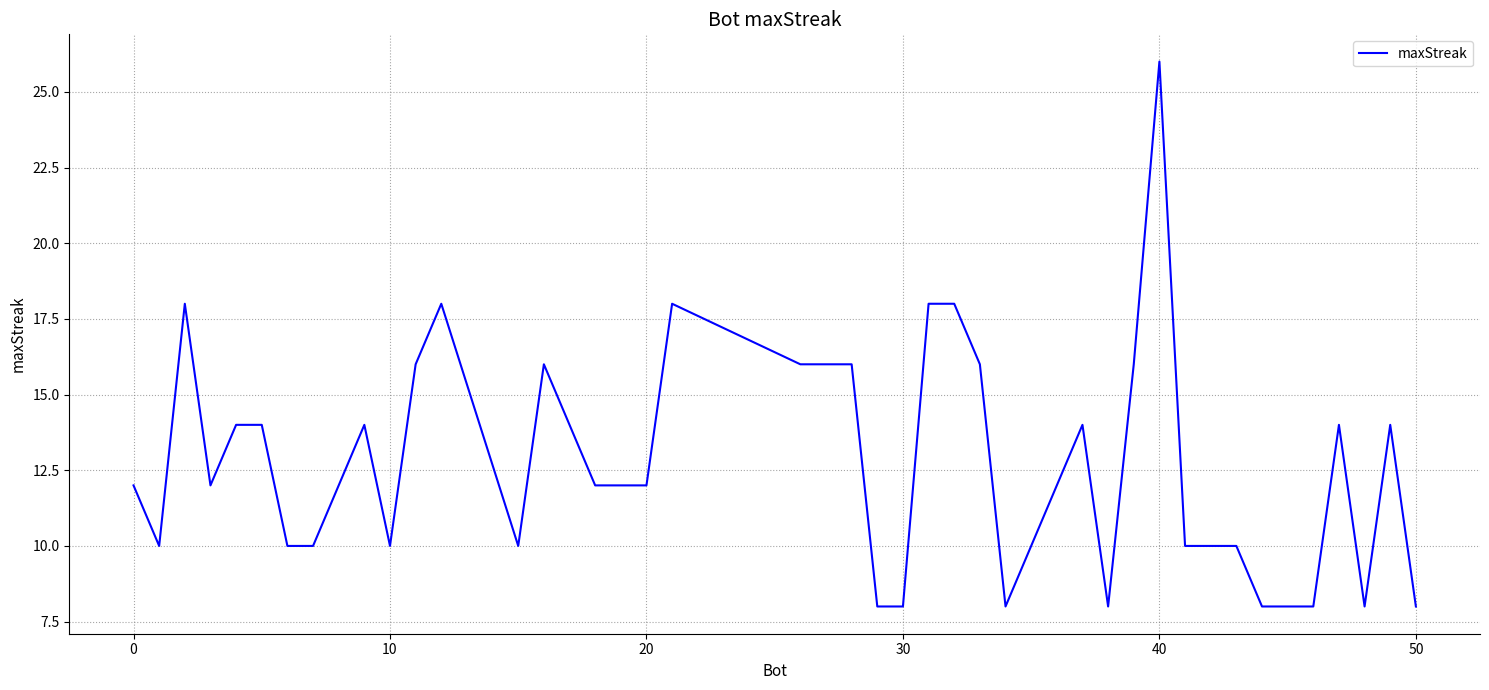

What is the greatest value displayed?

26